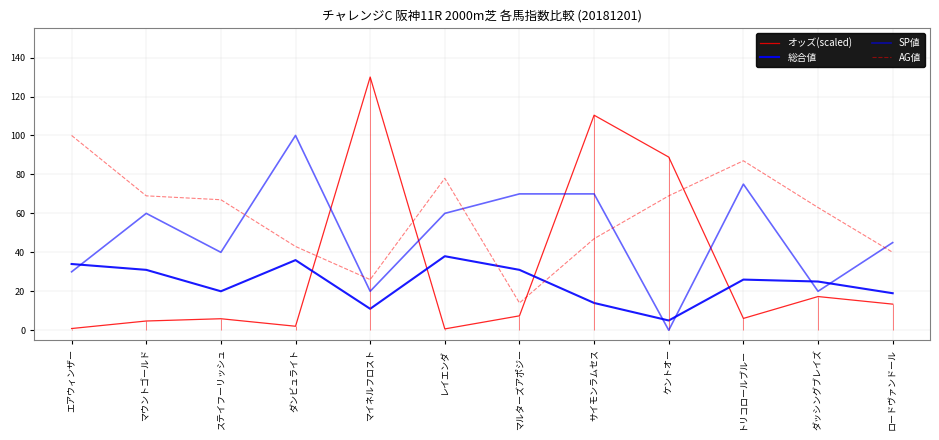

What is the difference between the second highest and second lowest values in the AG値 series?

61.0